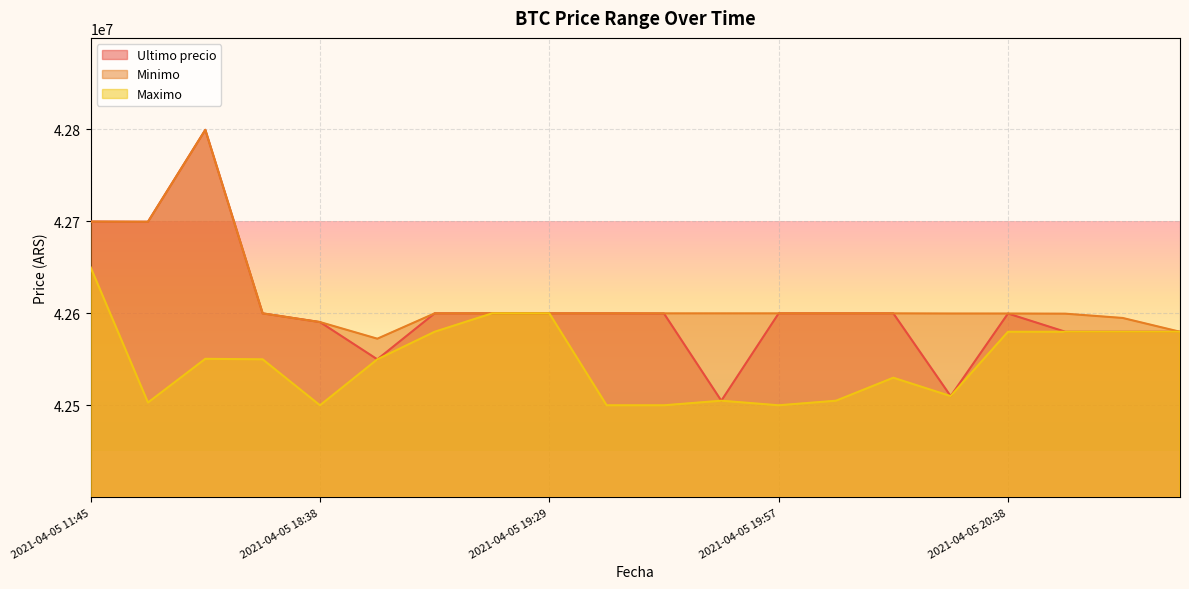

At which category does Ultimo precio reach its first local peak?

2021-04-05 16:21